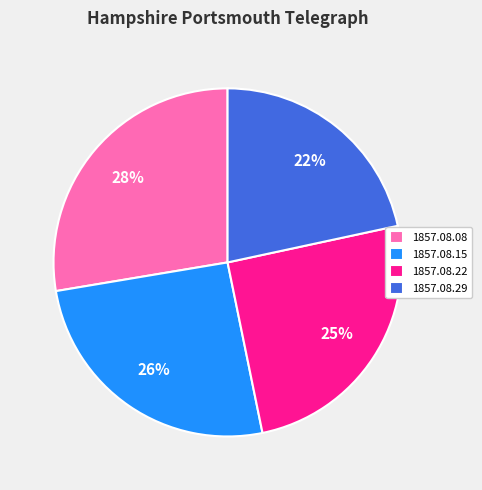

To the nearest percent, what portion does 1857.08.15 represent?

26%